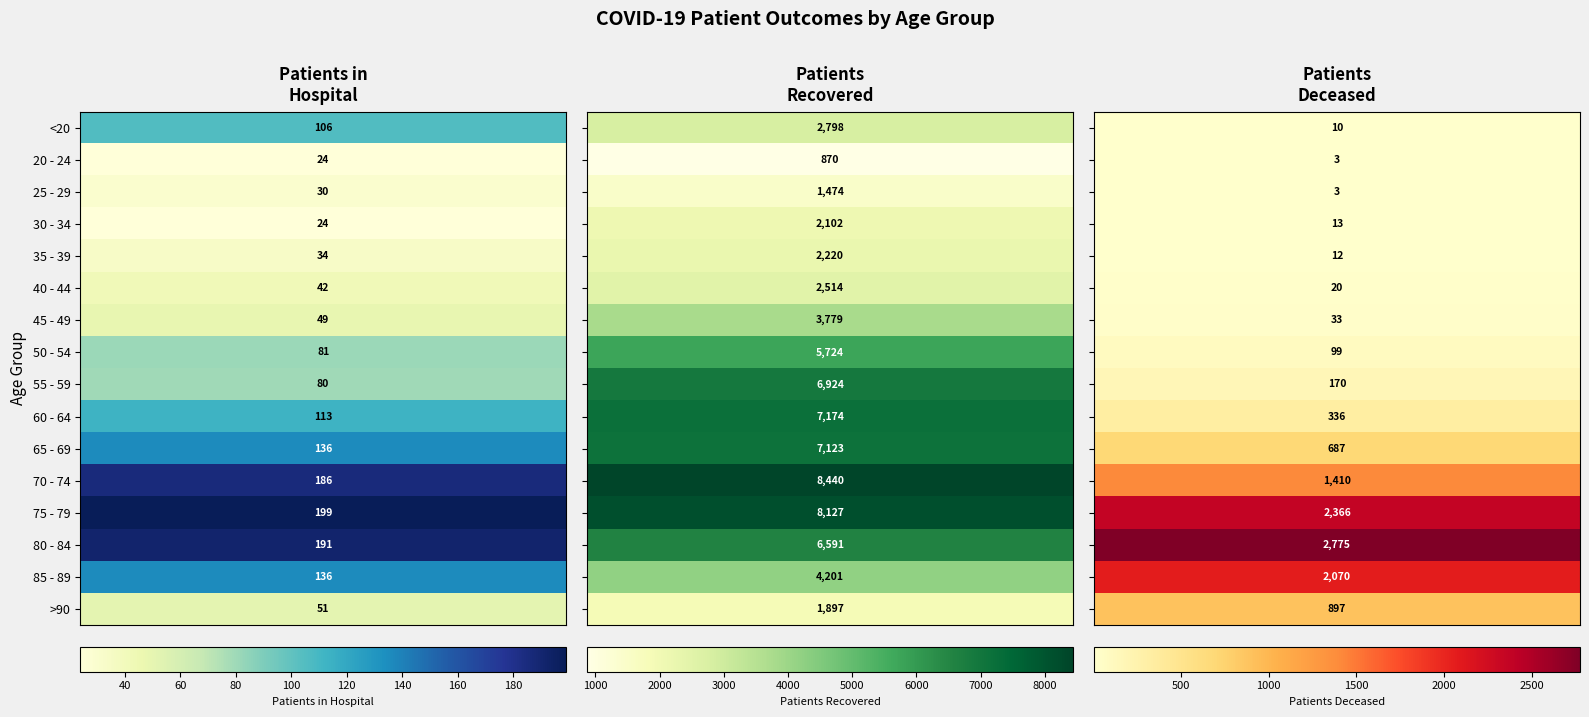

What is the smallest value displayed?

3